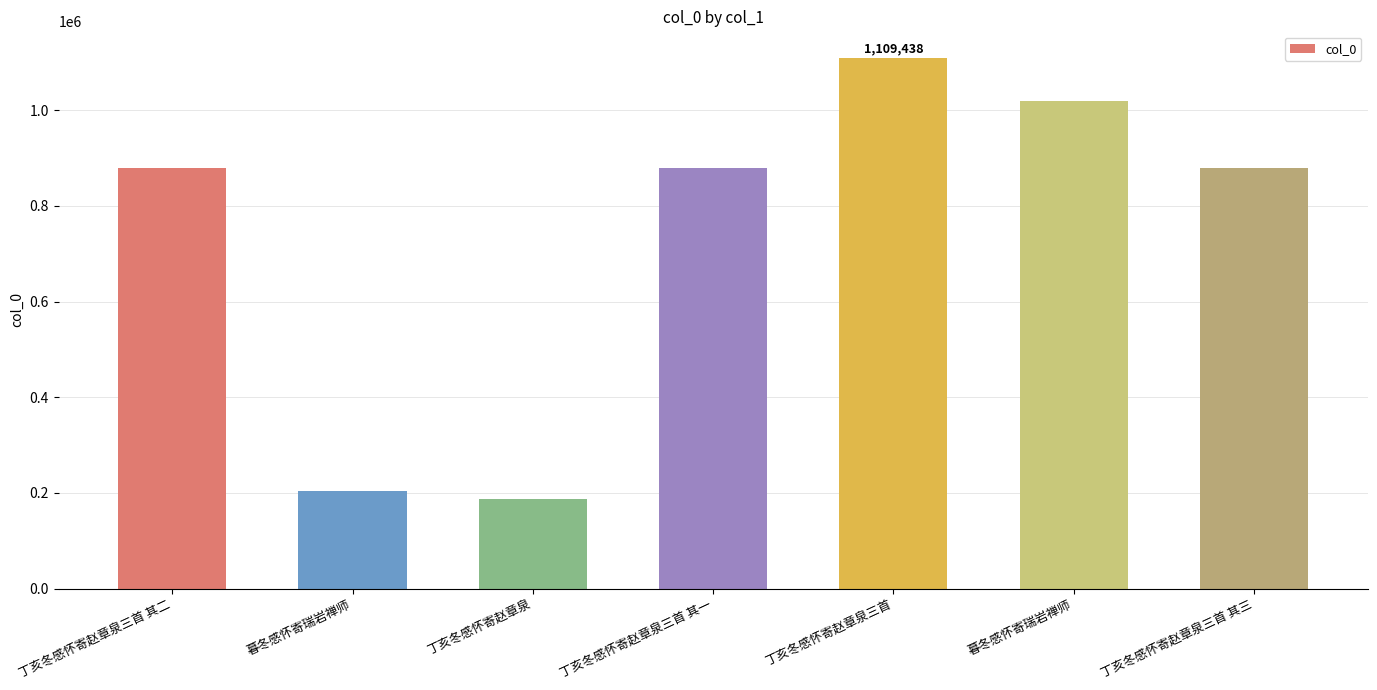

What is the label of the 5th bar from the left?

丁亥冬感怀寄赵章泉三首